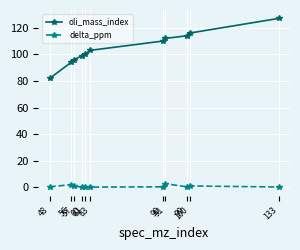

What is the value of the oli_mass_index point at the 11th from the left?

127.0